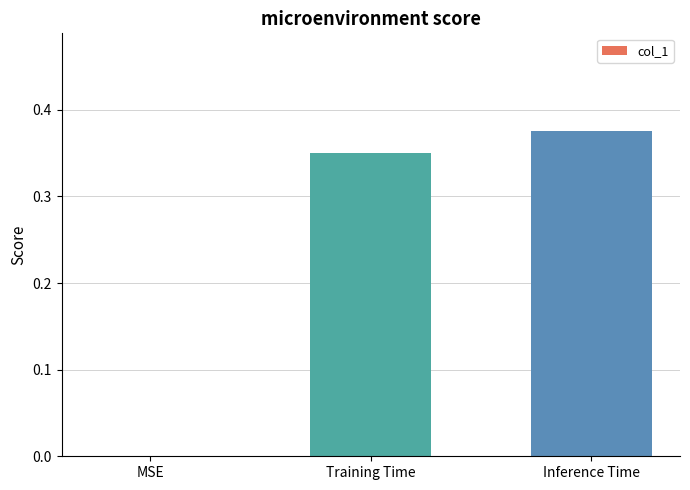

At which label is the value closest to 0?

MSE